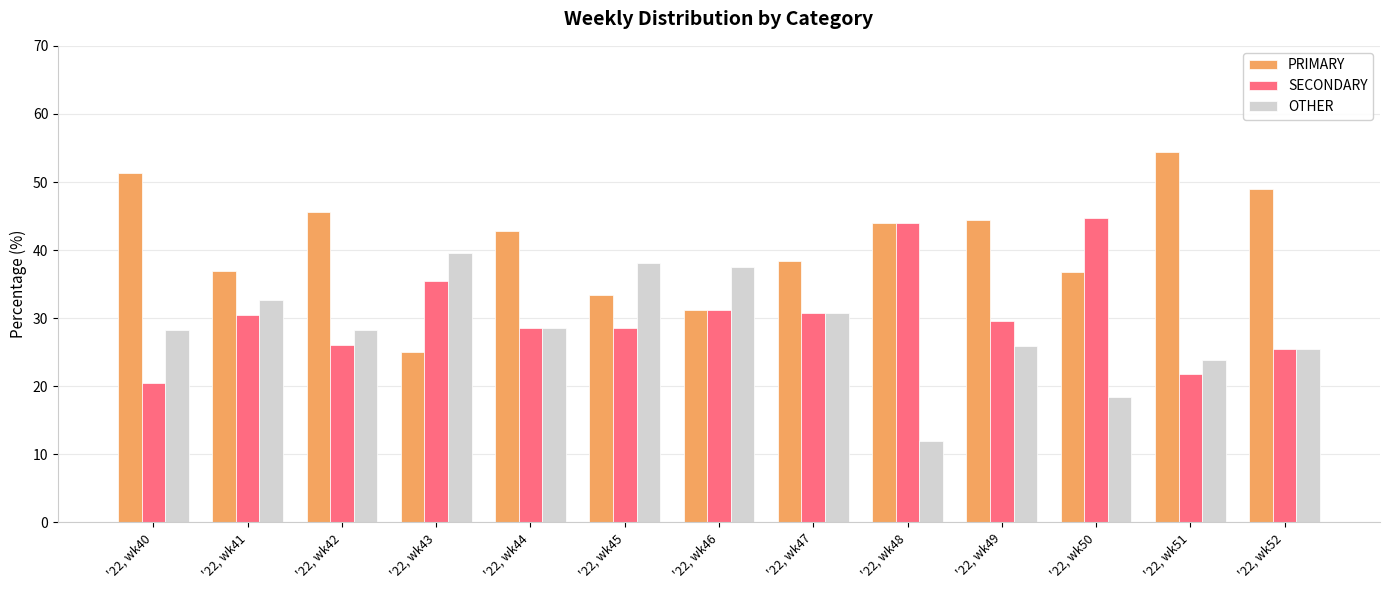

How many values in the SECONDARY series are below 29?

6